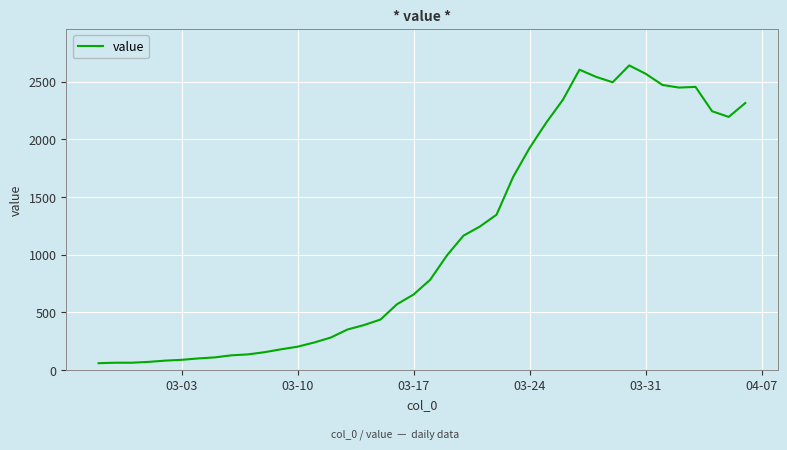

What is the difference between the maximum and minimum values?

2579